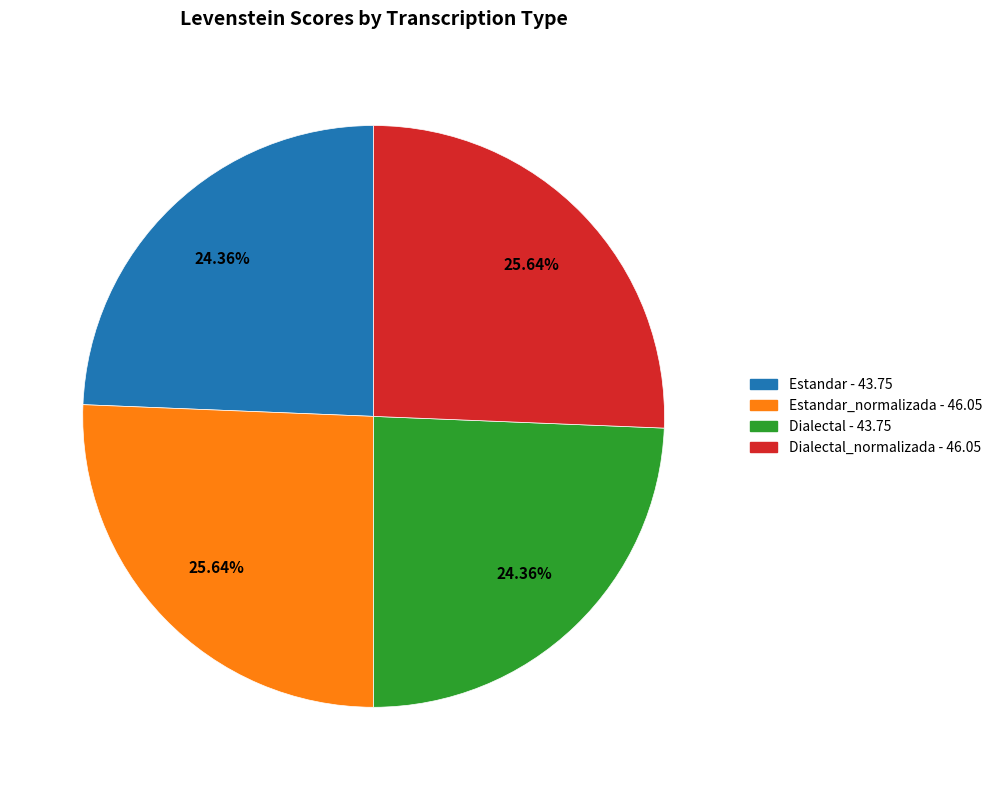

Is there a majority slice in this chart?

No